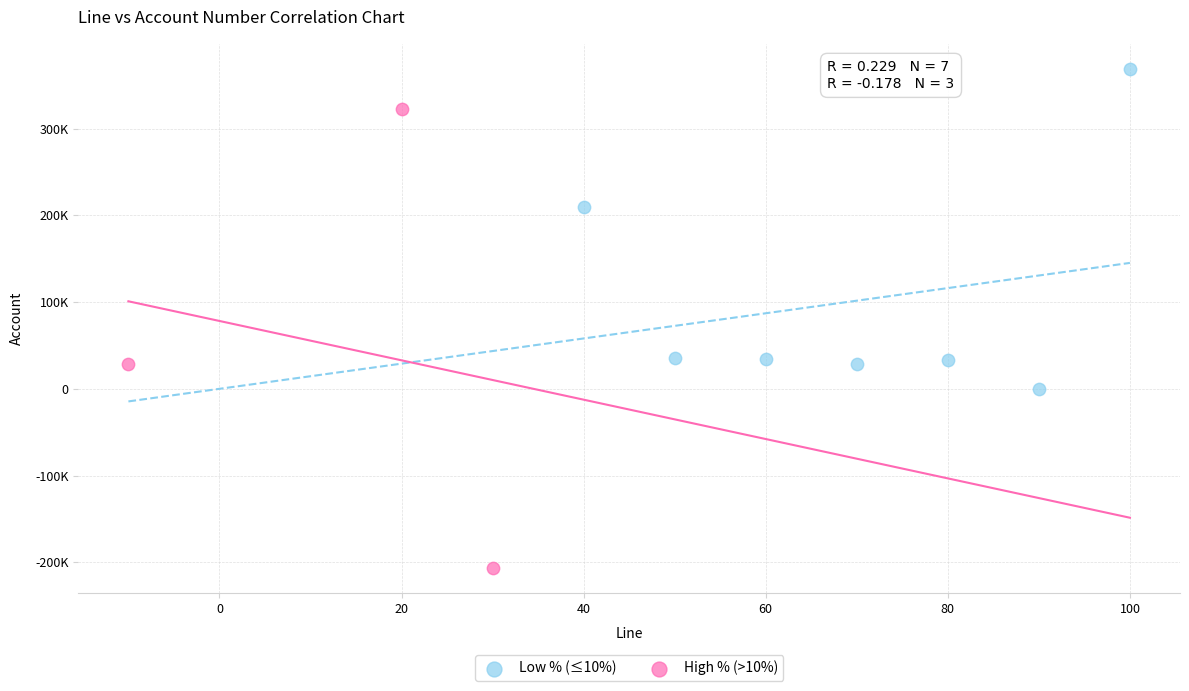

Which series reaches the minimum Y coordinate?

High % (>10%)